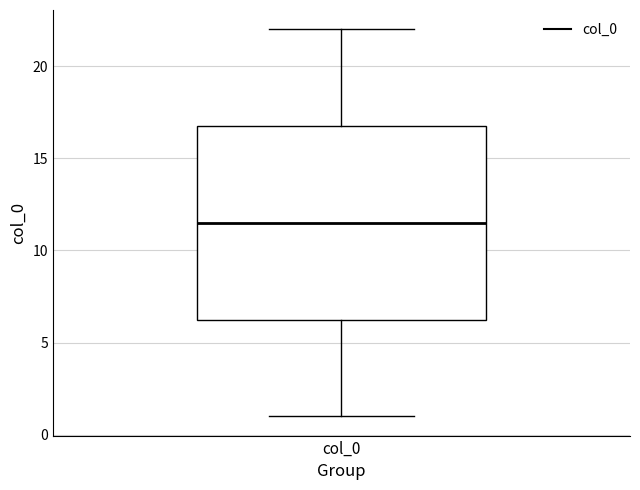

Where does the upper whisker of the box for col_0 end on the y-axis? The values are not printed on the chart, so give them approximately, as read against the axis.

22.0